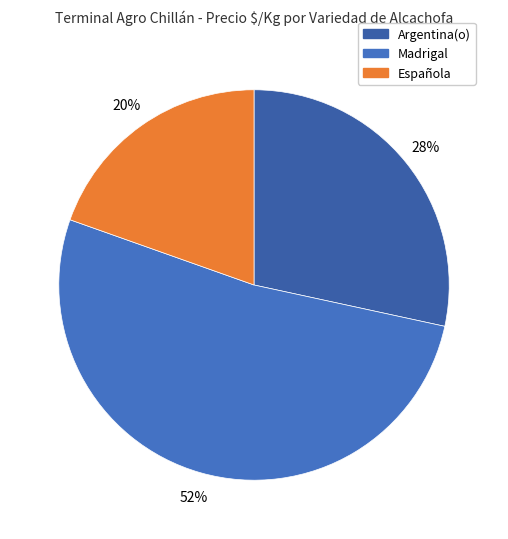

To the nearest percent, what is the average slice percentage?

33%